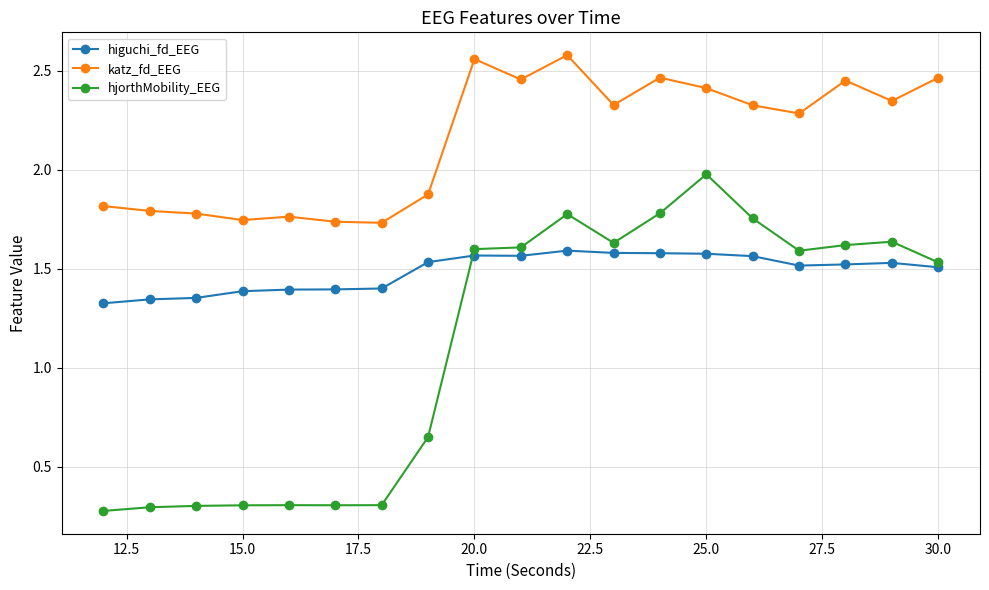

At how many categories does at least one series exceed 1?

19